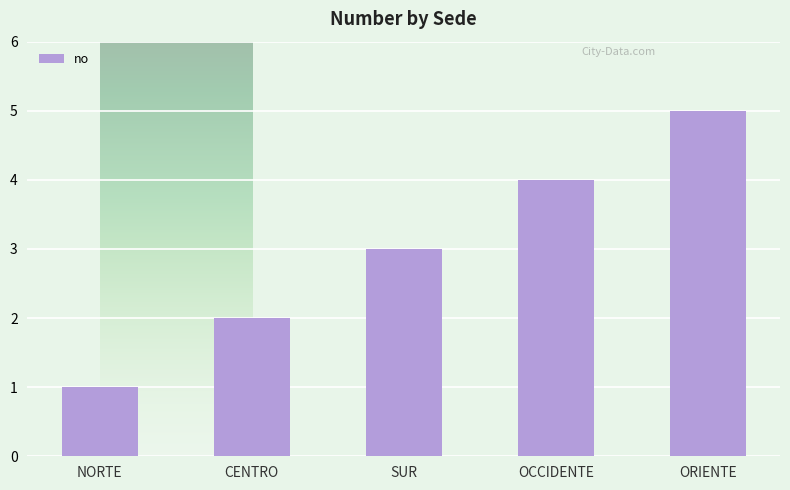

What position from the left is CENTRO?

2